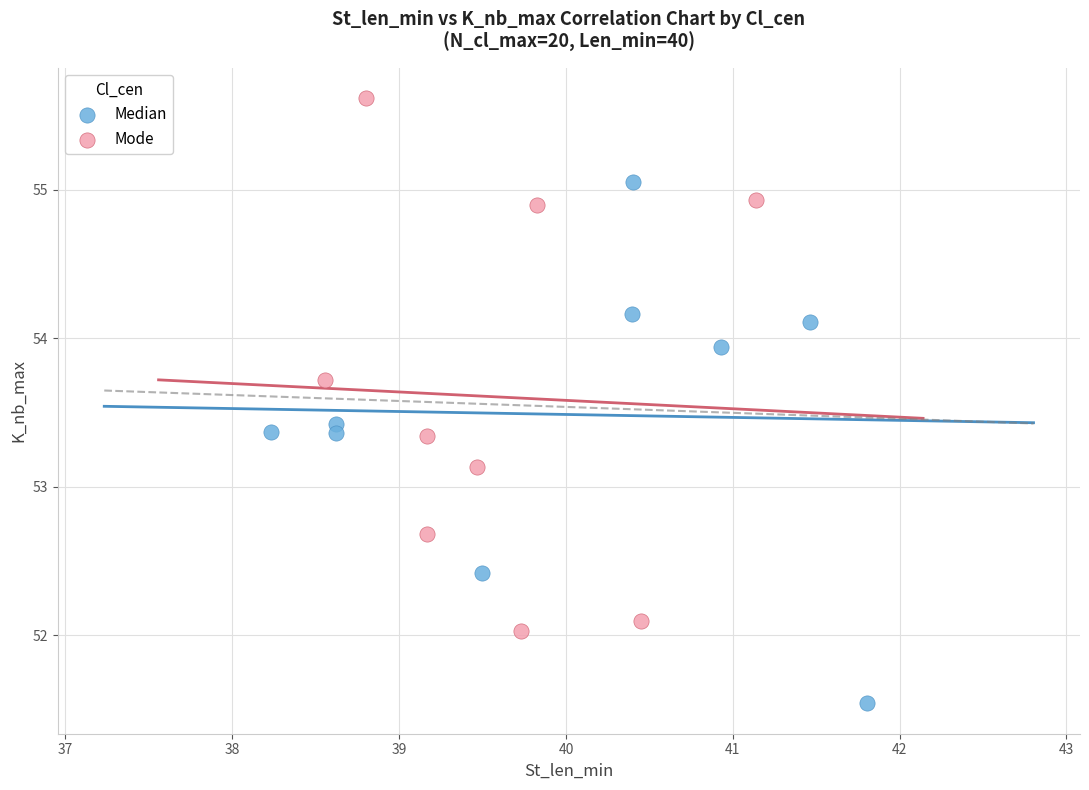

Which series reaches the maximum Y coordinate?

Mode